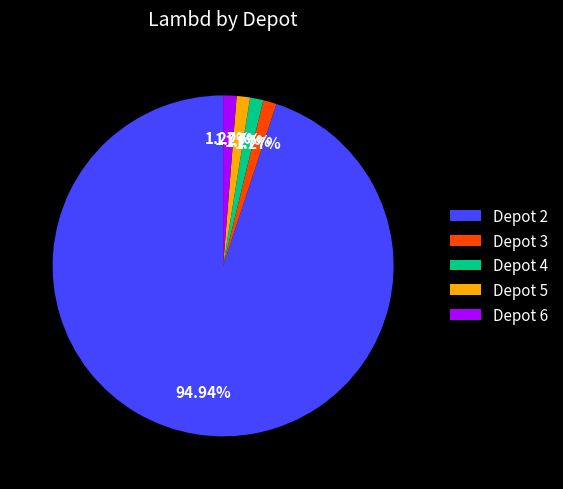

How many segments does this pie chart have?

5